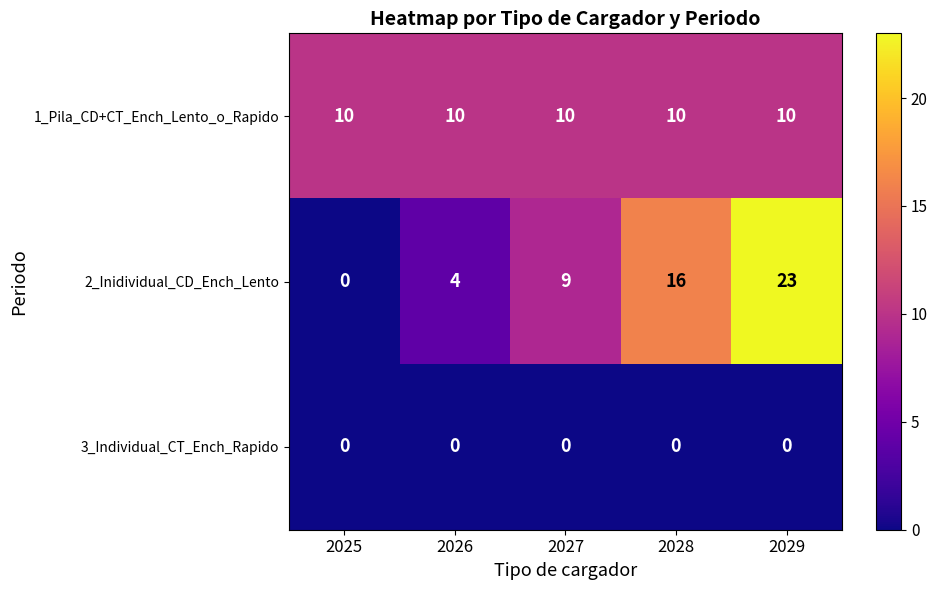

Reading right to left, transcribe all the data shown in this chart.

1_Pila_CD+CT_Ench_Lento_o_Rapido: 10	10	10	10	10
2_Inidividual_CD_Ench_Lento: 23	16	9	4	0
3_Individual_CT_Ench_Rapido: 0	0	0	0	0